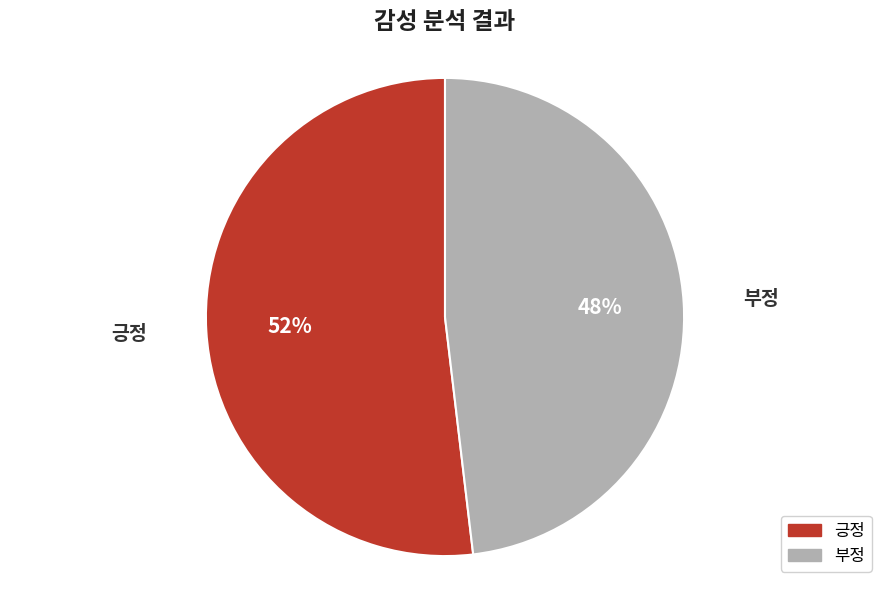

Is the sum of 부정 and 긍정 greater than half?

Yes